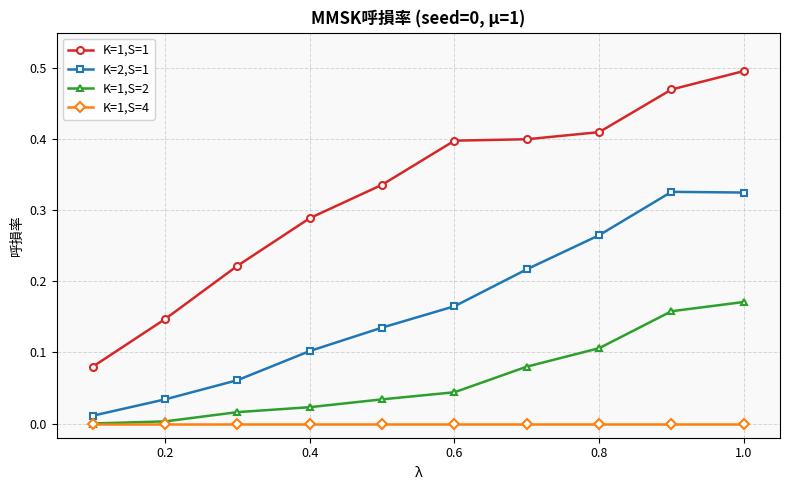

True or false: K=1,S=1 has more than 2 points higher than both neighbors.

False